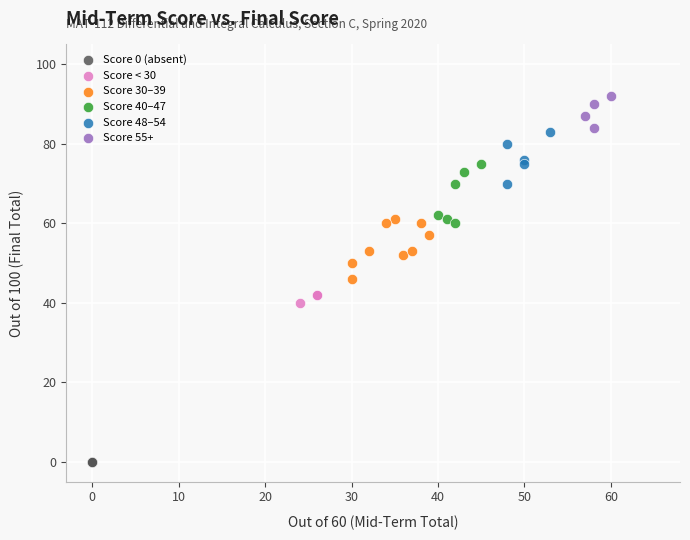

Which series reaches the maximum Y coordinate?

Score 55+